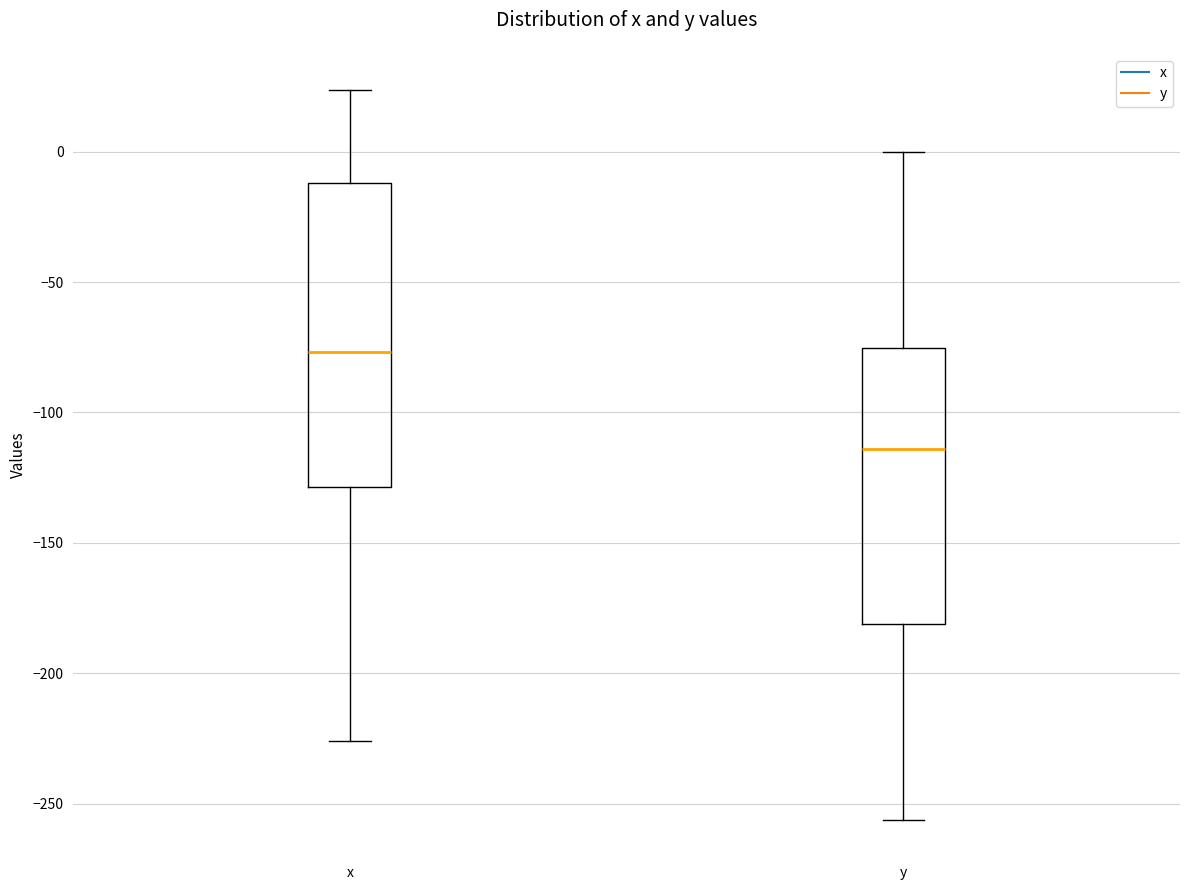

Reading left to right, read every box against the y-axis: the position of its median line, the range the box covers, and the ends of its whiskers. The values are not printed on the chart, so give them approximately, as read against the axis.

x: median -75, box -130 to -10, whiskers -225 to 25
y: median -115, box -180 to -75, whiskers -255 to 0